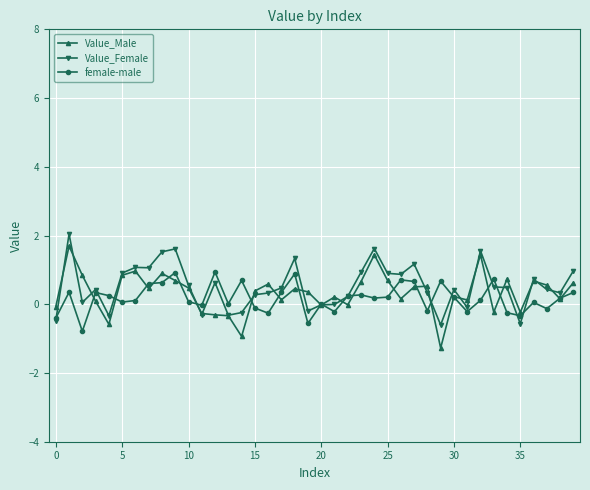

What is the lowest value of the Value_Male series?

-1.3